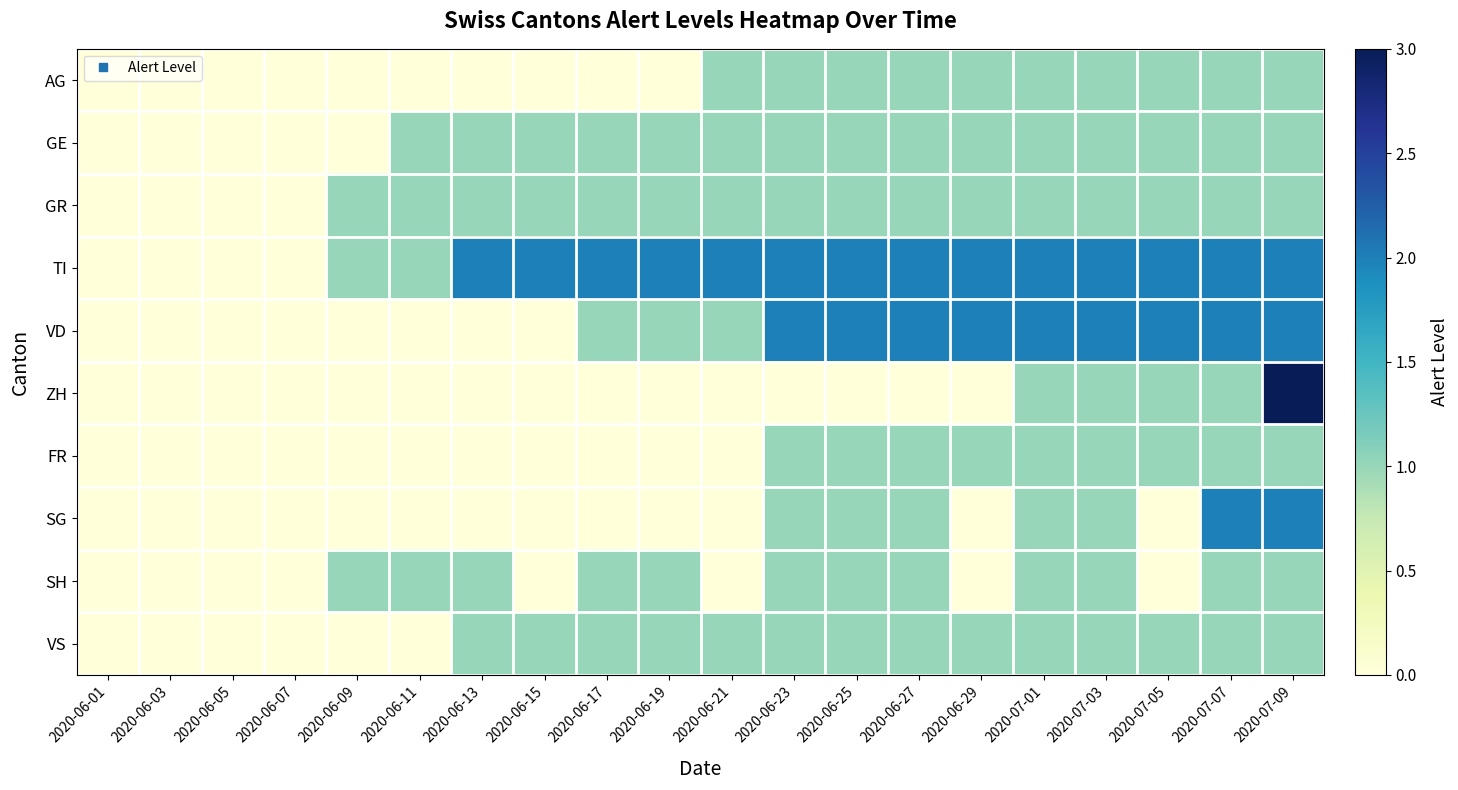

At how many categories does at least one series exceed 1?

14